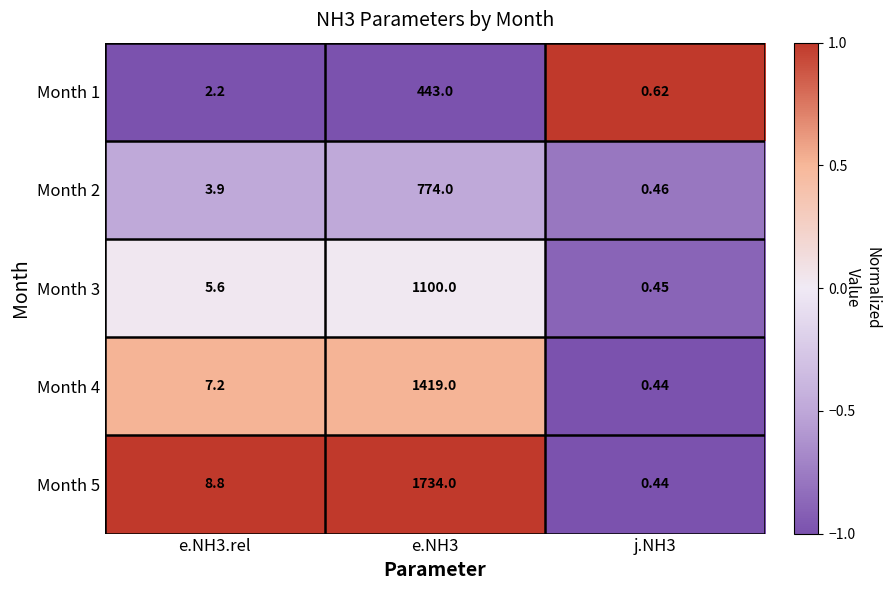

Which series has the largest total across all categories?

Month 5